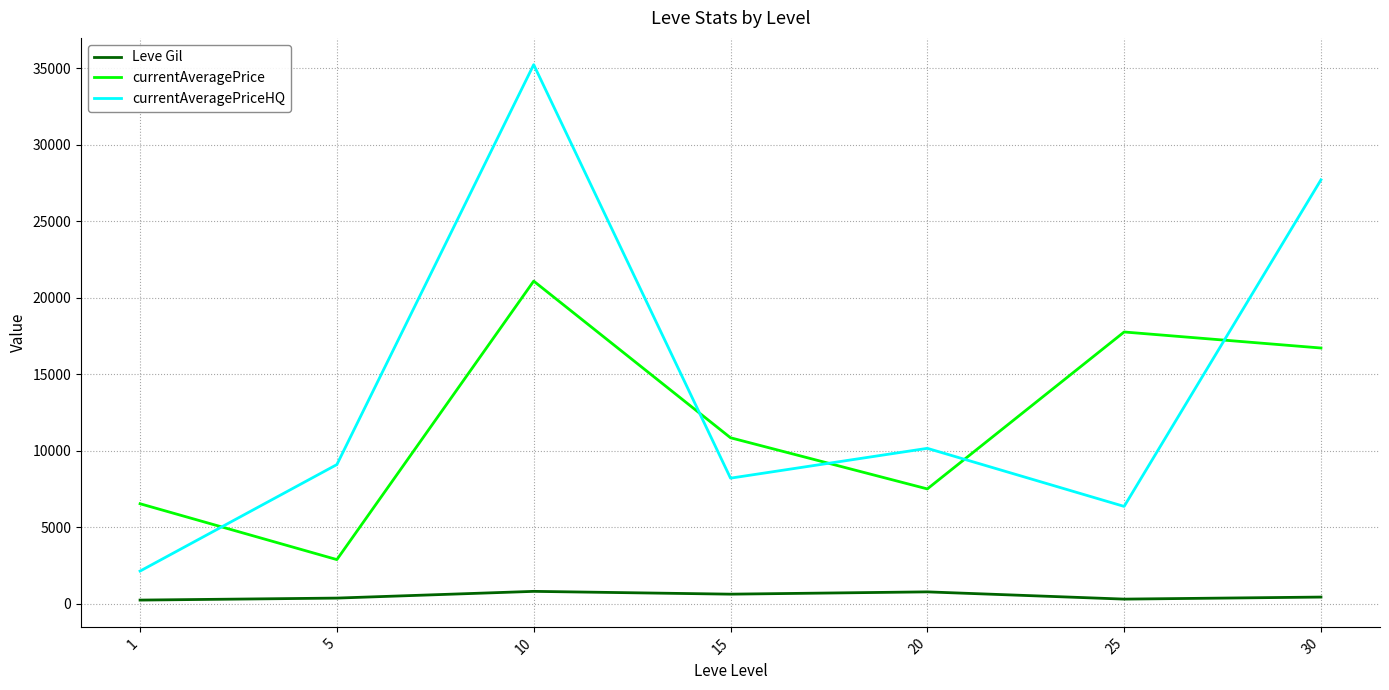

How many interior local peaks does the currentAveragePriceHQ series have?

2